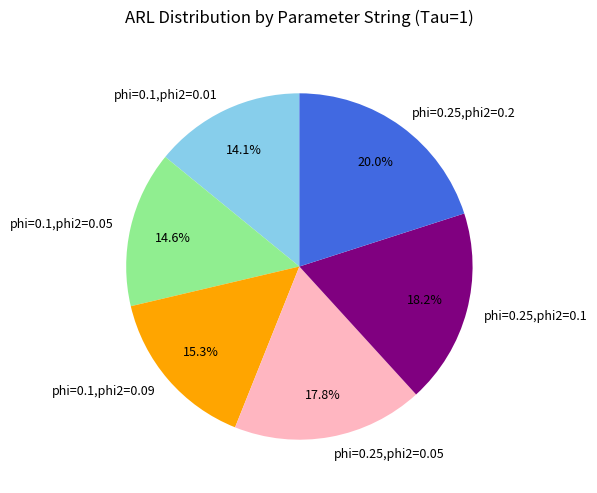

Count the number of slices in the pie.

6